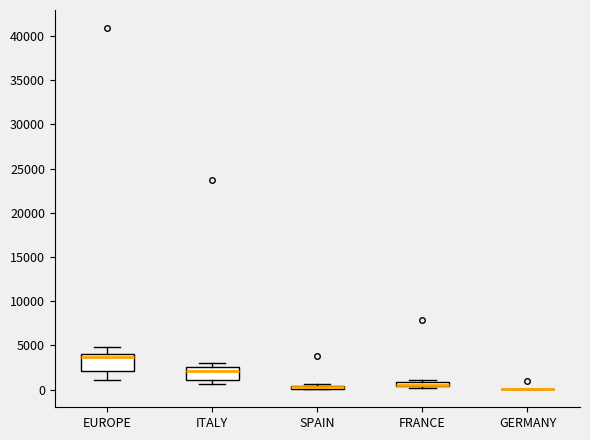

Which box is the tallest, from its lower edge to its upper edge?

EUROPE